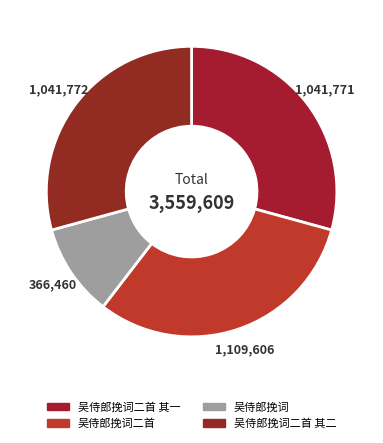

Count the number of slices in the pie.

4